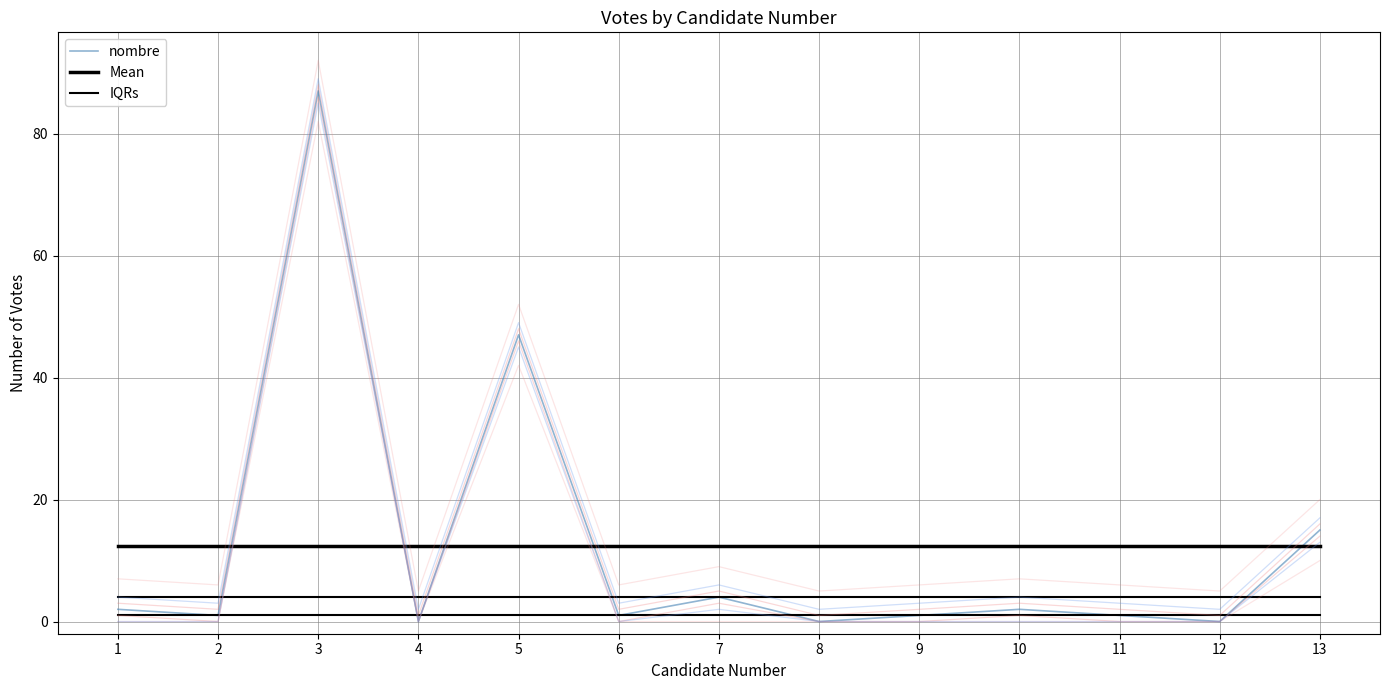

Reading left to right, what are all the values shown in this chart?

nombre: 2.0	1.0	87.0	0.0	47.0	1.0	4.0	0.0	1.0	2.0	1.0	0.0	15.0
Mean: 12.4	12.4	12.4	12.4	12.4	12.4	12.4	12.4	12.4	12.4	12.4	12.4	12.4
IQRs: 1.0	1.0	1.0	1.0	1.0	1.0	1.0	1.0	1.0	1.0	1.0	1.0	1.0